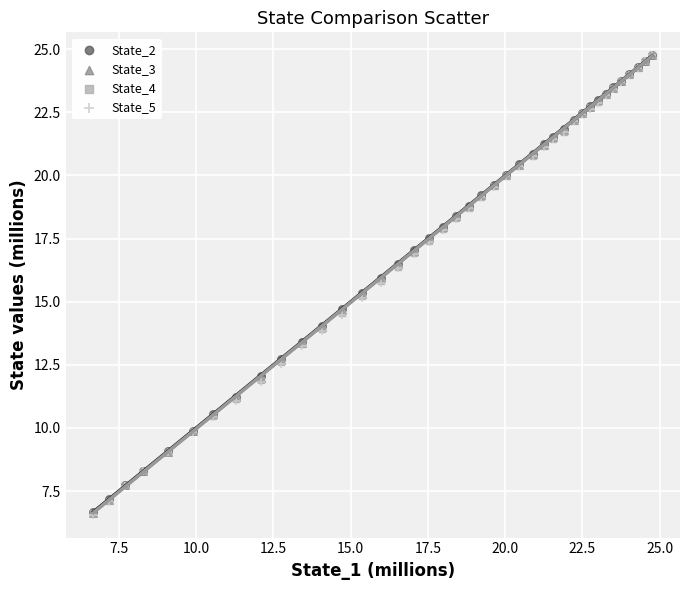

Which series has the largest Y range (max minus min)?

State_5